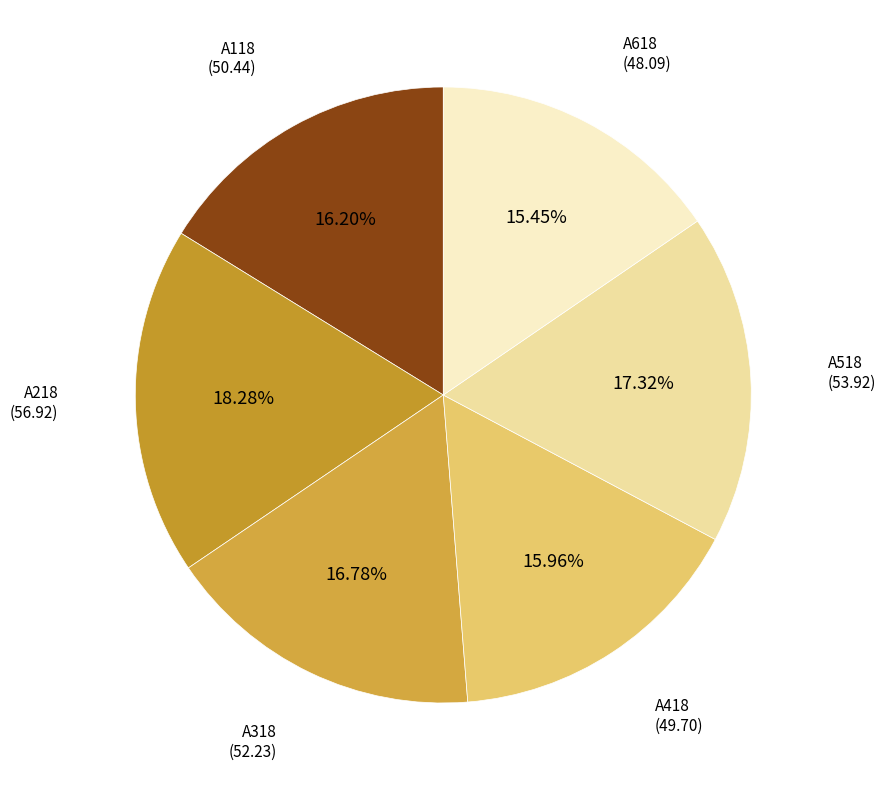

Which slice is the largest?

A218